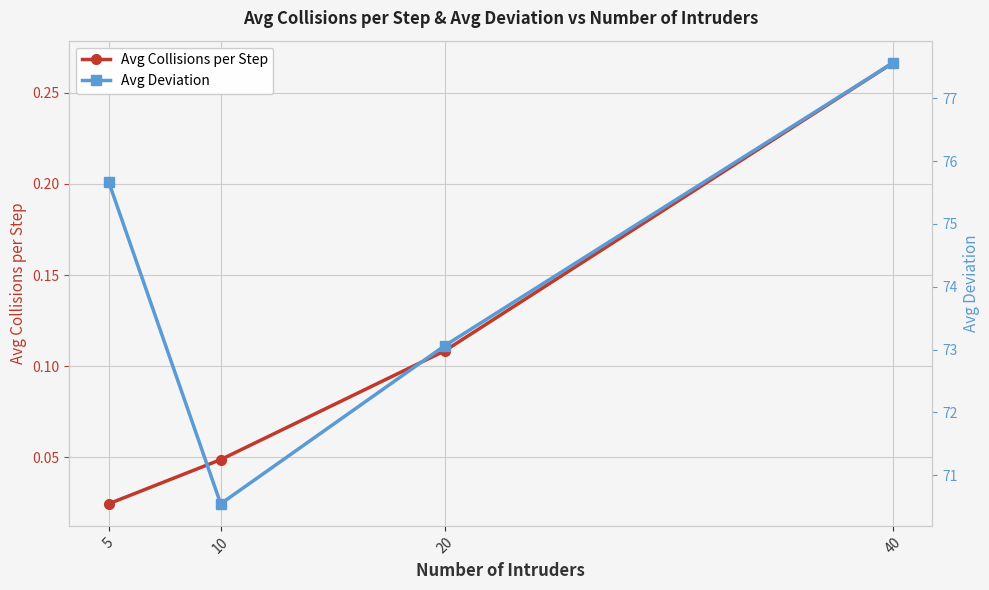

Which series has the widest spread of values?

Avg Deviation